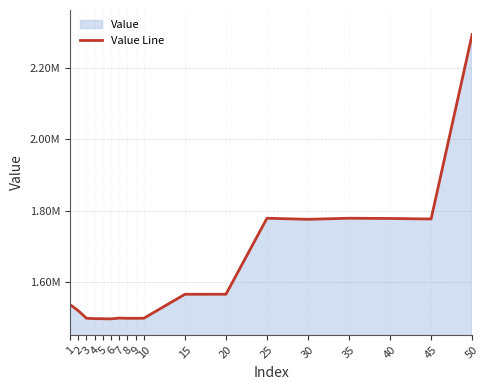

Reading left to right, list all the values displayed in this chart.

1=1536617	2=1519511	3=1498350	4=1497231	5=1497006	6=1496597	7=1498792	8=1498089	9=1498126	10=1498384	15=1565449	20=1565557	25=1778407	30=1775407	35=1778392	40=1777710	45=1776321	50=2292762